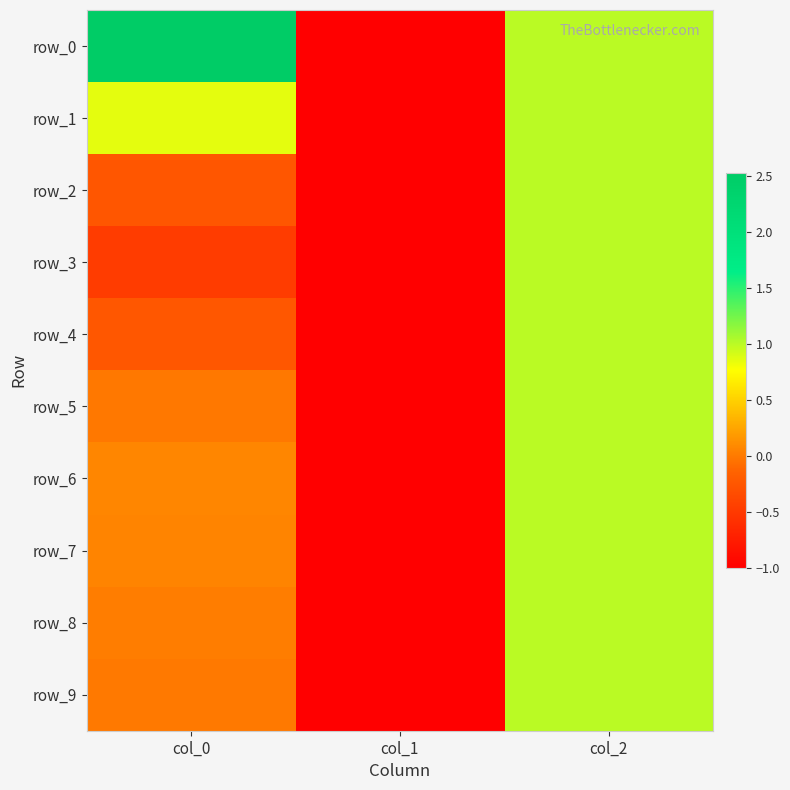

List the series in order of their peak value, highest first.

row_0, row_1, row_2, row_3, row_4, row_5, row_6, row_7, row_8, row_9